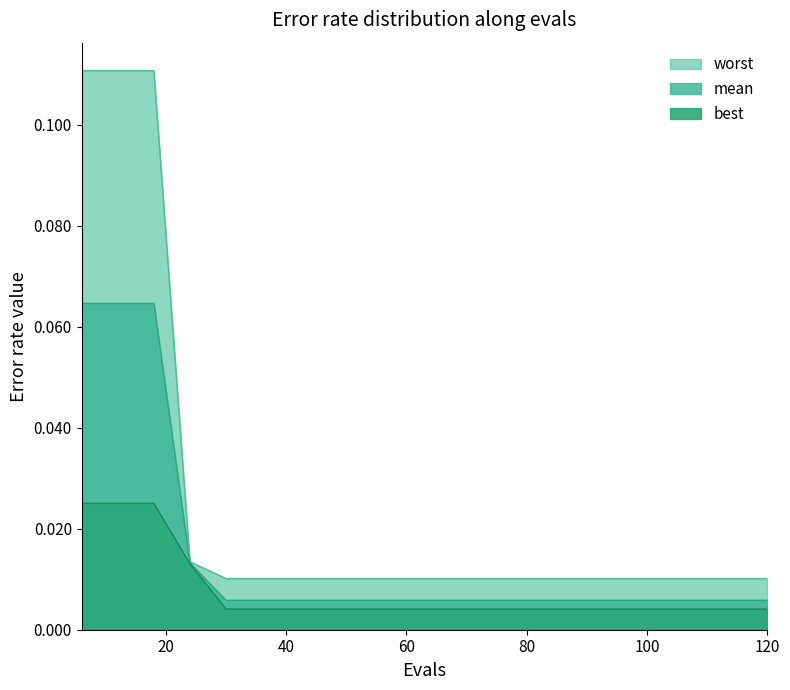

List the series in order of their peak value, highest first.

worst, mean, best